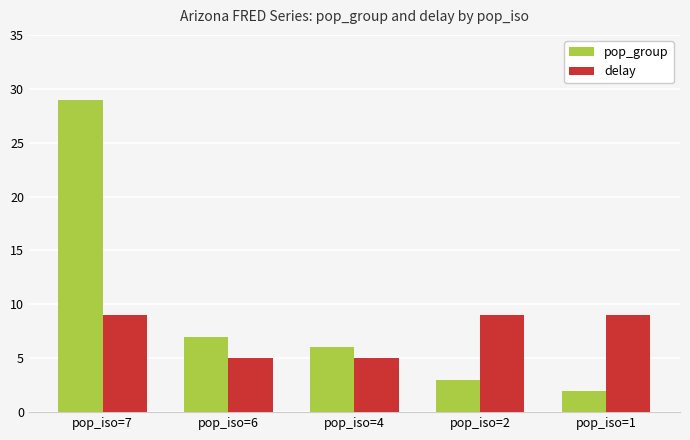

What is the minimum value shown in the chart?

2